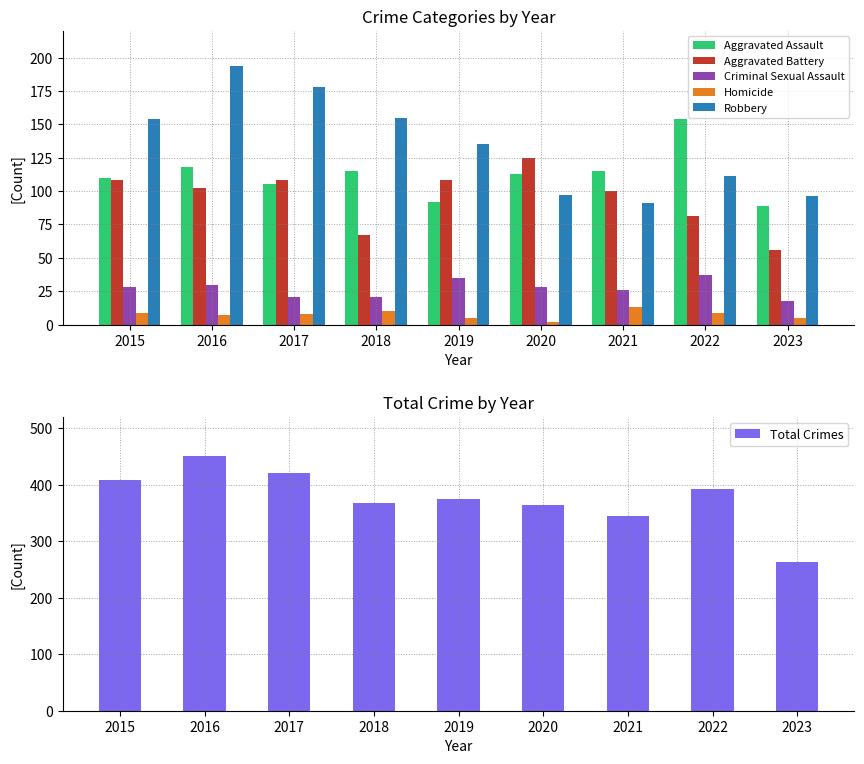

True or false: Aggravated Battery has a value of 97 at 2023.

False